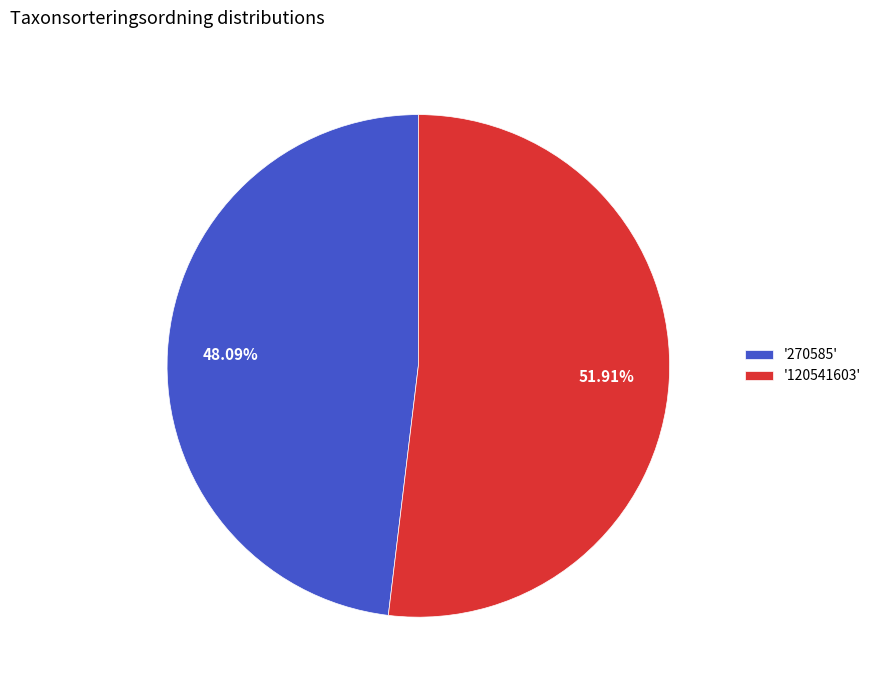

Do '270585' and '120541603' together represent more than half of the pie?

Yes